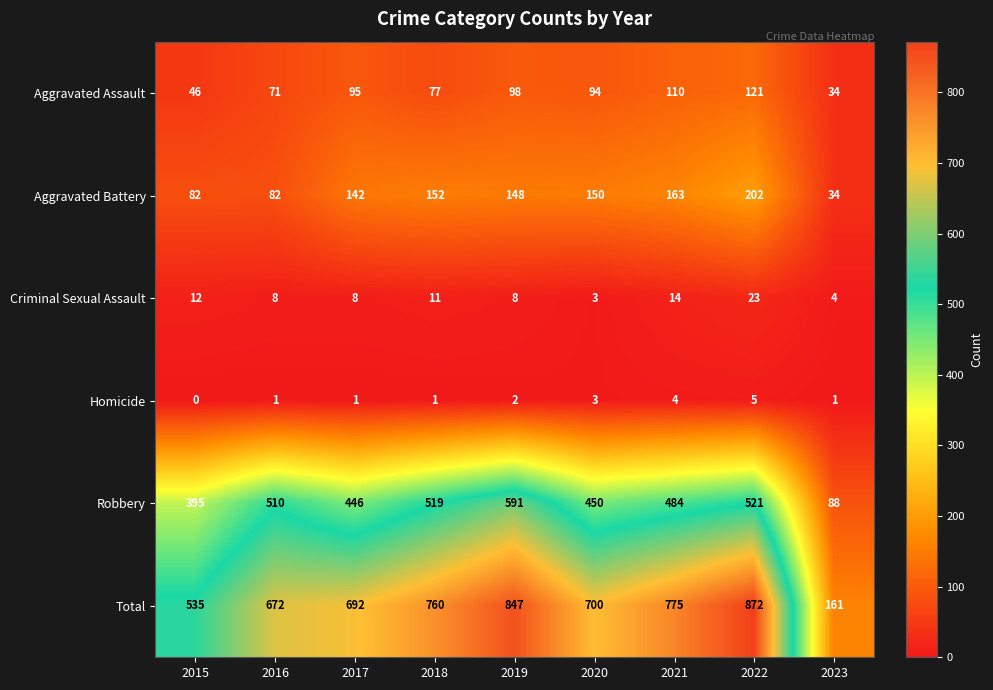

What is the difference between the maximum and second lowest values in the Aggravated Assault series?

75